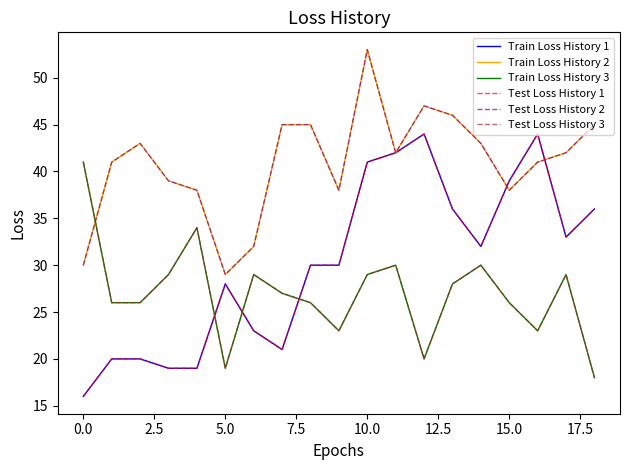

Does the chart have visible grid lines?

No